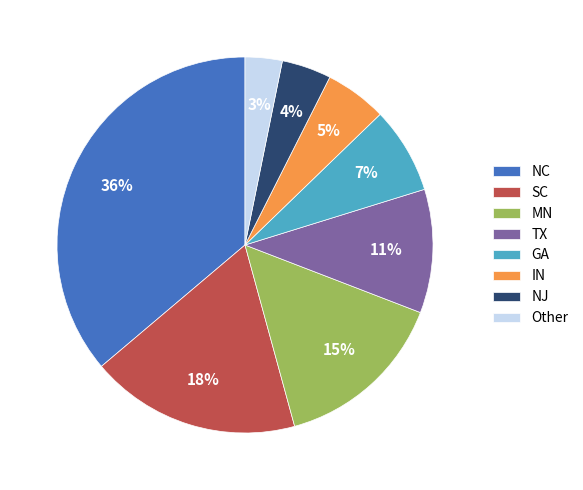

Which has a higher value, NJ or TX?

TX